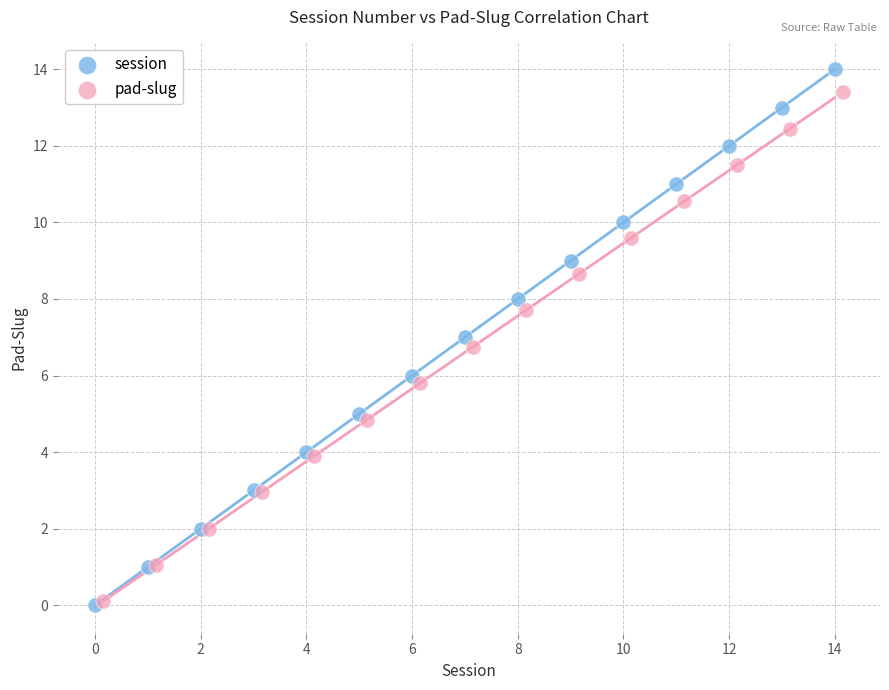

Which series reaches the maximum Y coordinate?

session